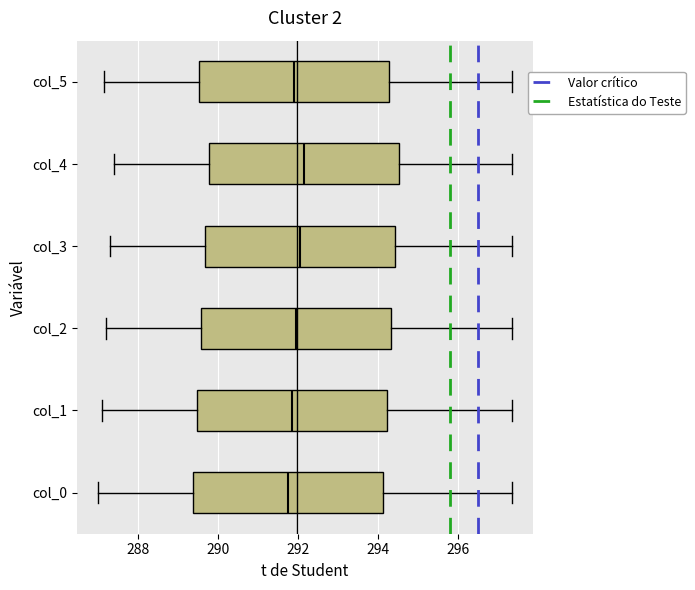

Reading bottom to top, transcribe this box plot: for each box, give where its median line is, the range the box spans, and where its two whiskers end, as read against the x-axis. The values are not printed on the chart, so give them approximately, as read against the axis.

col_0: median 291.8, box 289.4 to 294.2, whiskers 287.0 to 297.4
col_1: median 291.8, box 289.4 to 294.2, whiskers 287.2 to 297.4
col_2: median 292.0, box 289.6 to 294.4, whiskers 287.2 to 297.4
col_3: median 292.0, box 289.6 to 294.4, whiskers 287.4 to 297.4
col_4: median 292.2, box 289.8 to 294.6, whiskers 287.4 to 297.4
col_5: median 292.0, box 289.6 to 294.2, whiskers 287.2 to 297.4